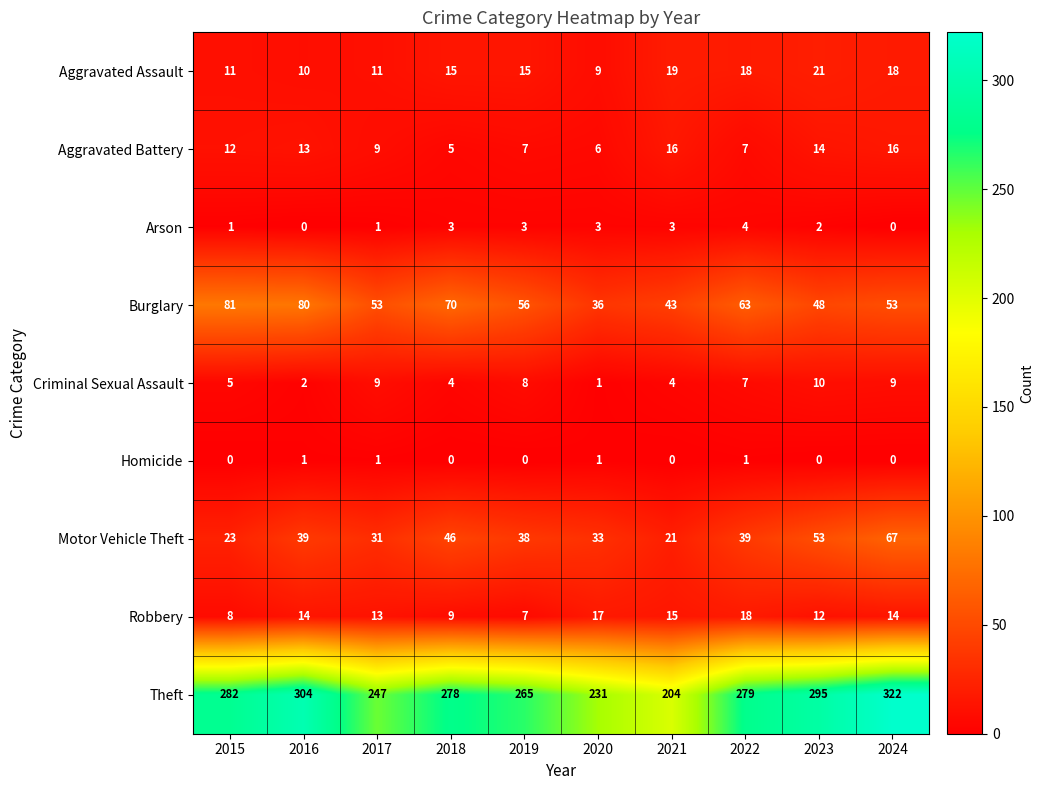

At which label does Burglary first exceed 56?

2015